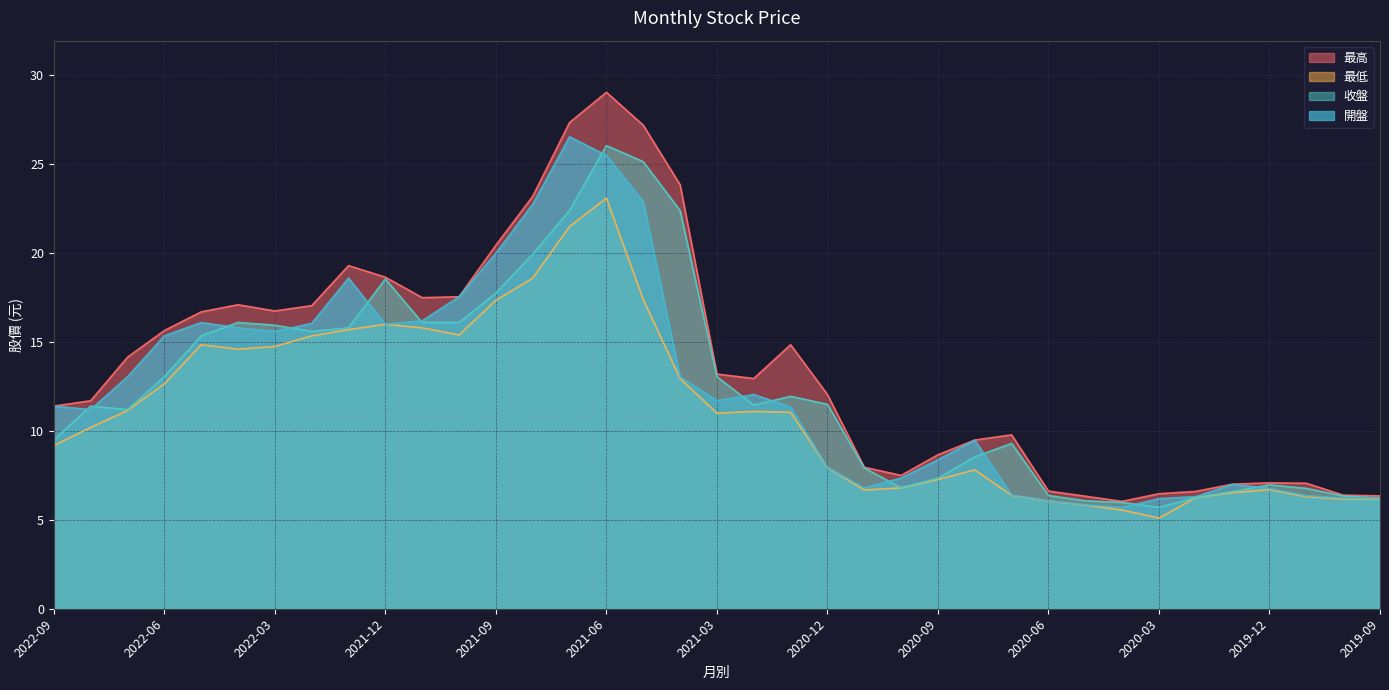

True or false: 開盤 and 最低 cross at least once.

False